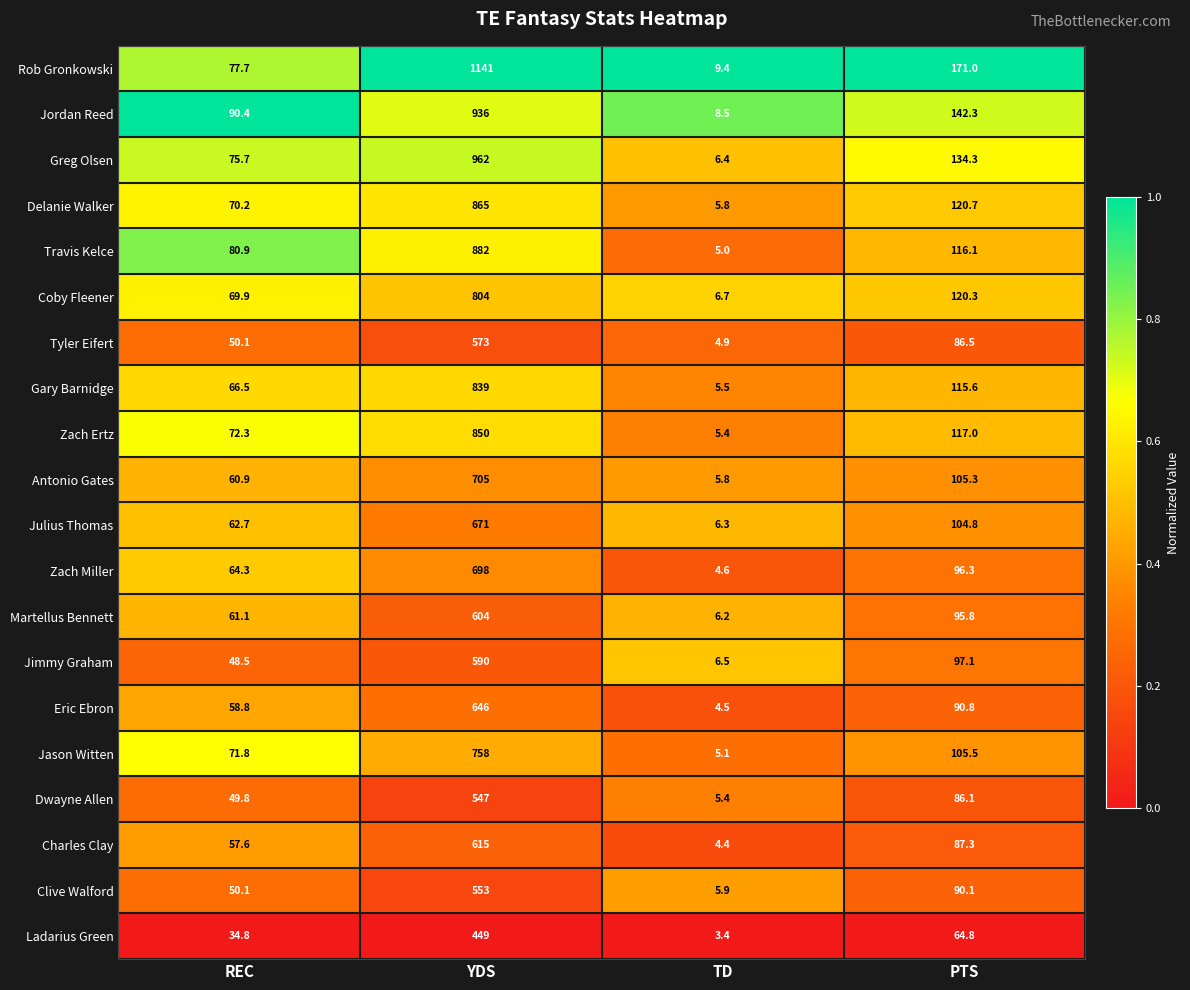

At which category does the chart reach its minimum across all series?

TD